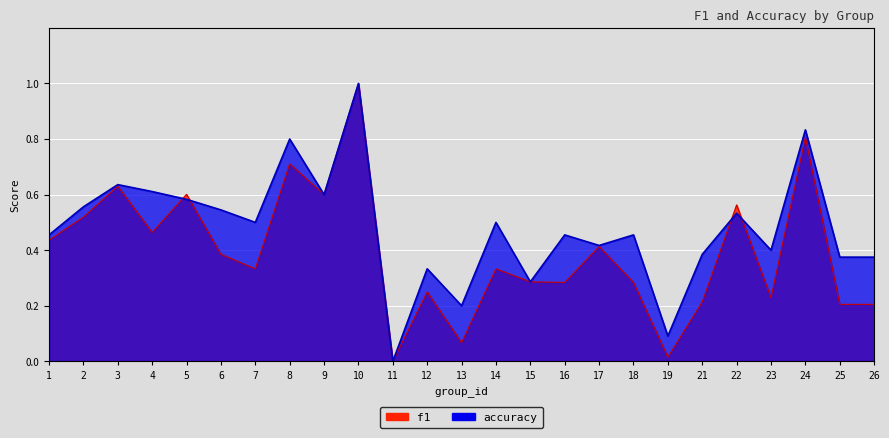

Rank the series at 23 from lowest to highest value.

f1, accuracy